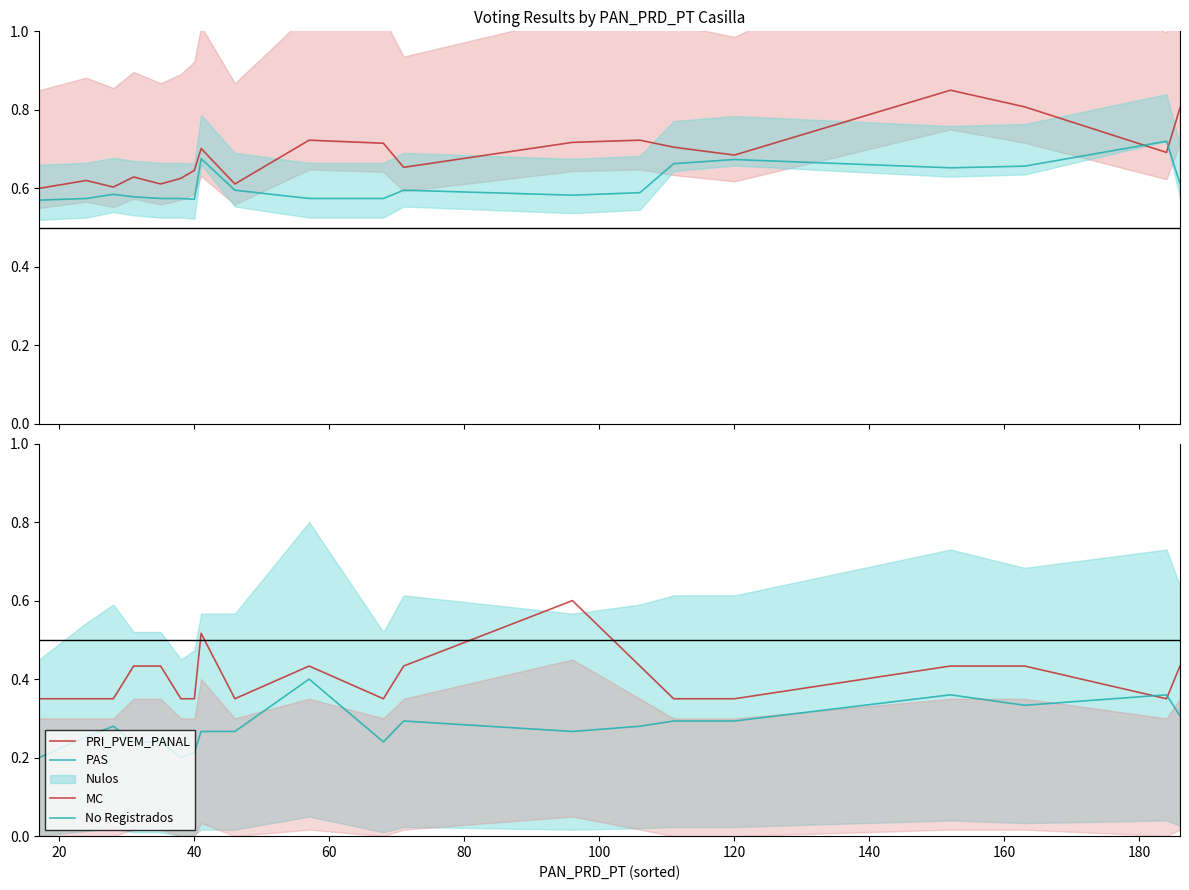

How many lines are shown in the chart?

4